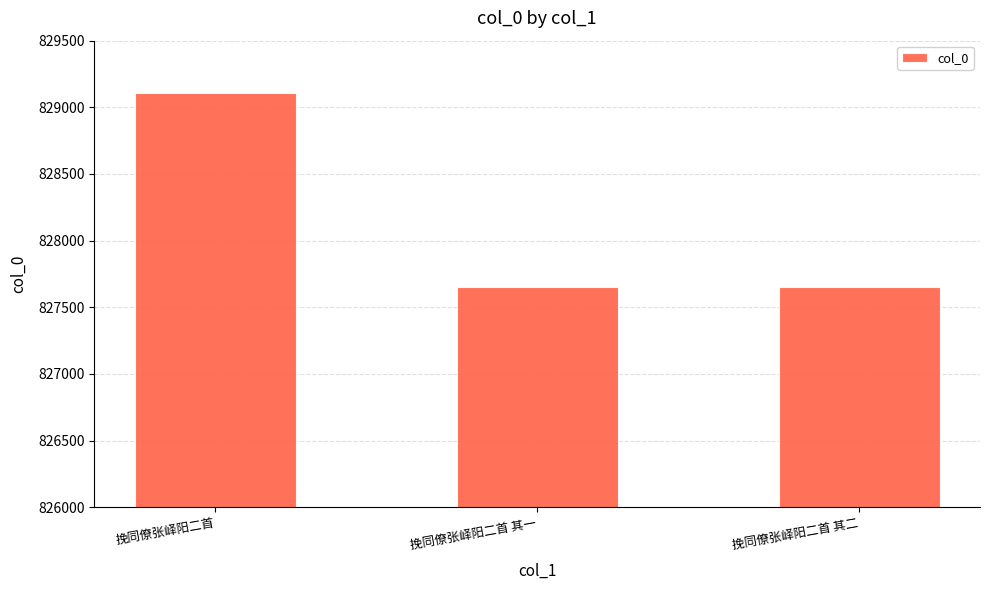

What is the sum of the values at 挽同僚张峄阳二首 其一 and 挽同僚张峄阳二首?

1656754